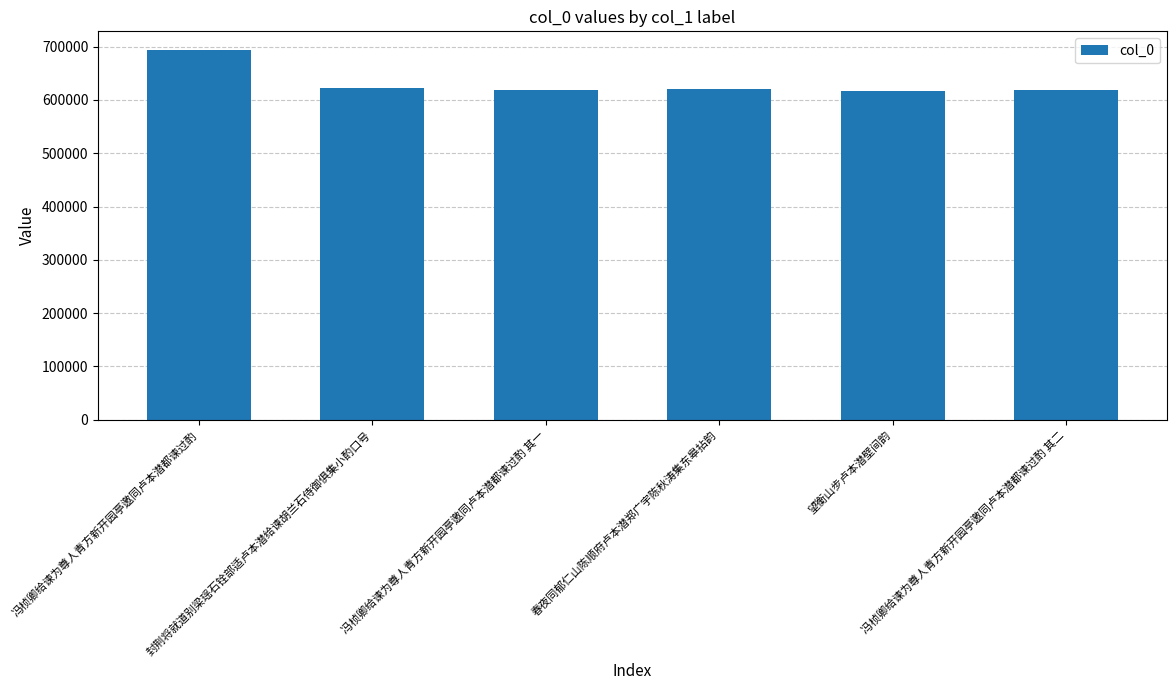

What position from the right is 冯桢卿给谏为尊人青方新开园亭邀同卢本潜都谏过酌 其一?

4